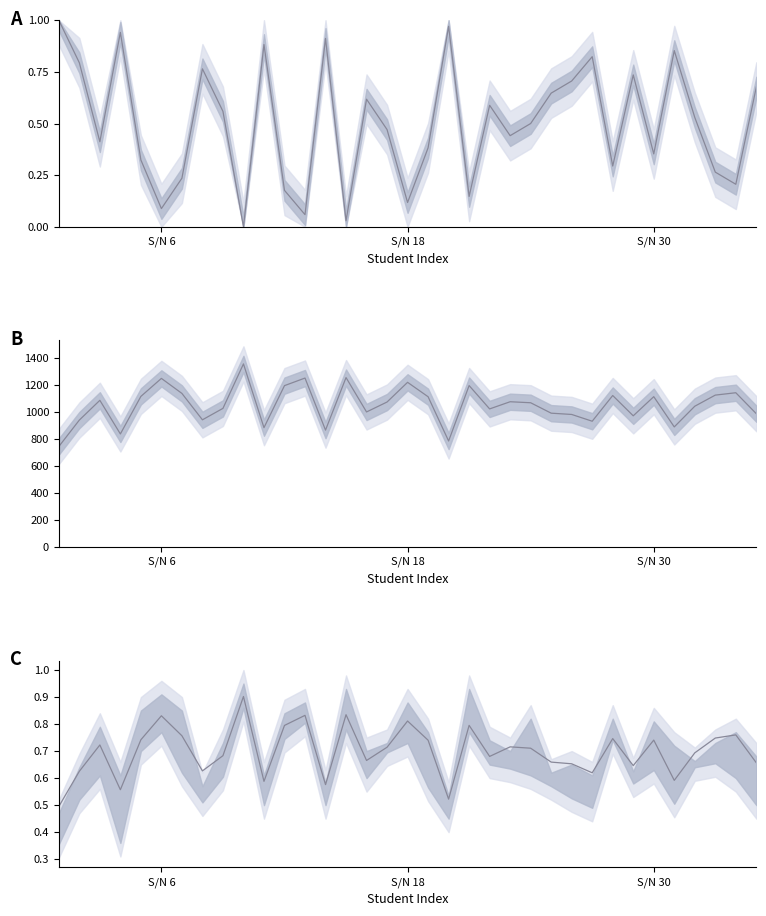

True or false: AVERAGE and TOTAL intersect in this chart.

False